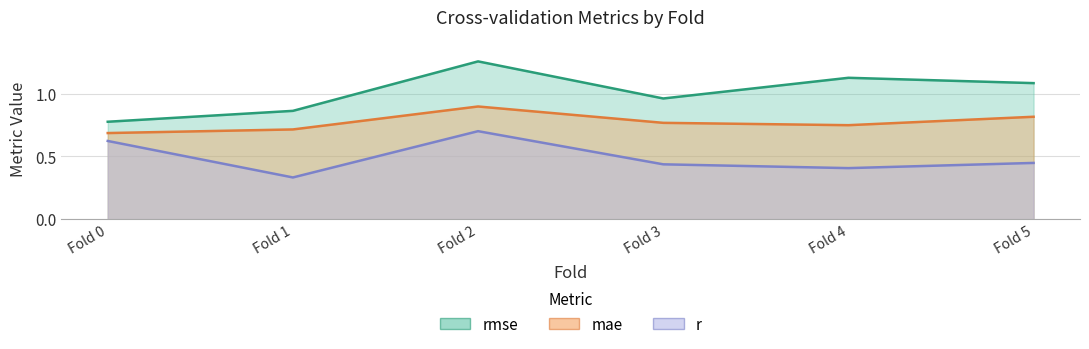

What is the approximate value of r at Fold 3?

0.4